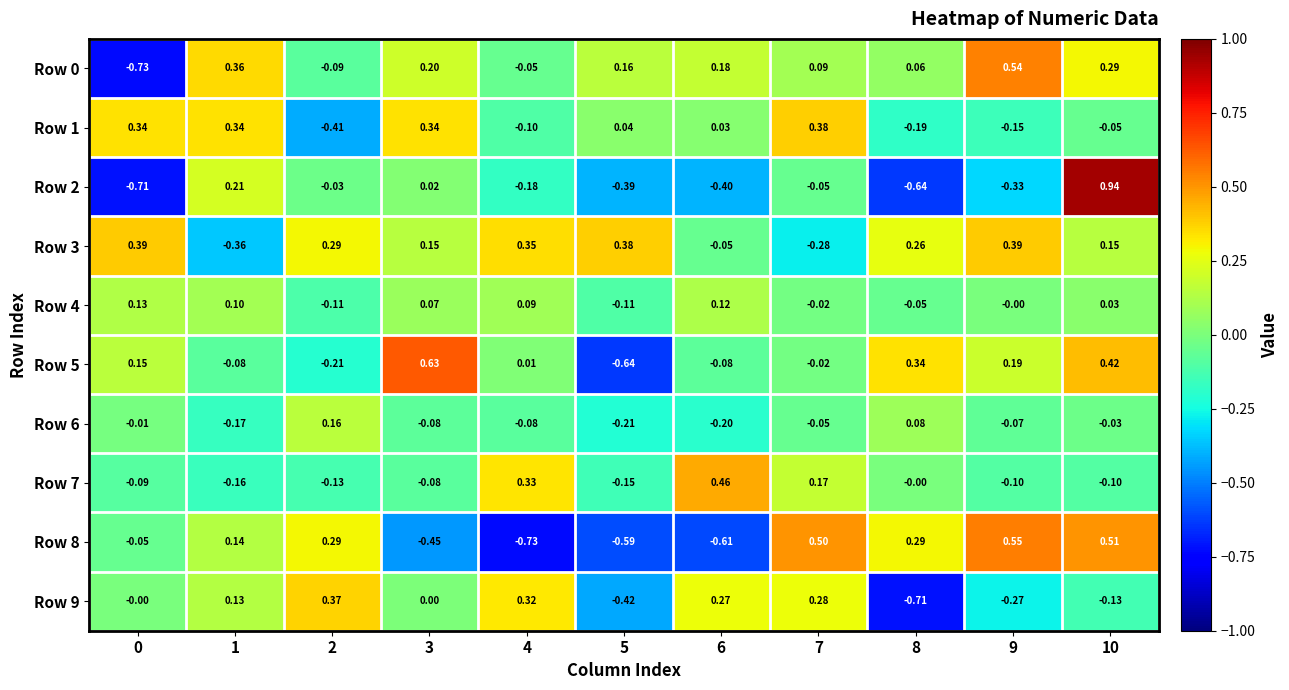

Is the value of Row 8 at 2 greater than the value of Row 9 at 5?

Yes